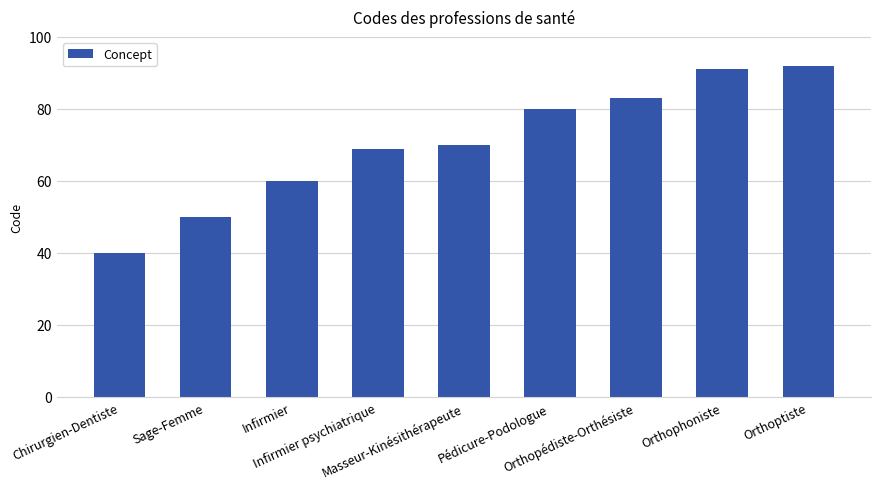

What is the sum of the values at Infirmier and Orthoptiste?

152